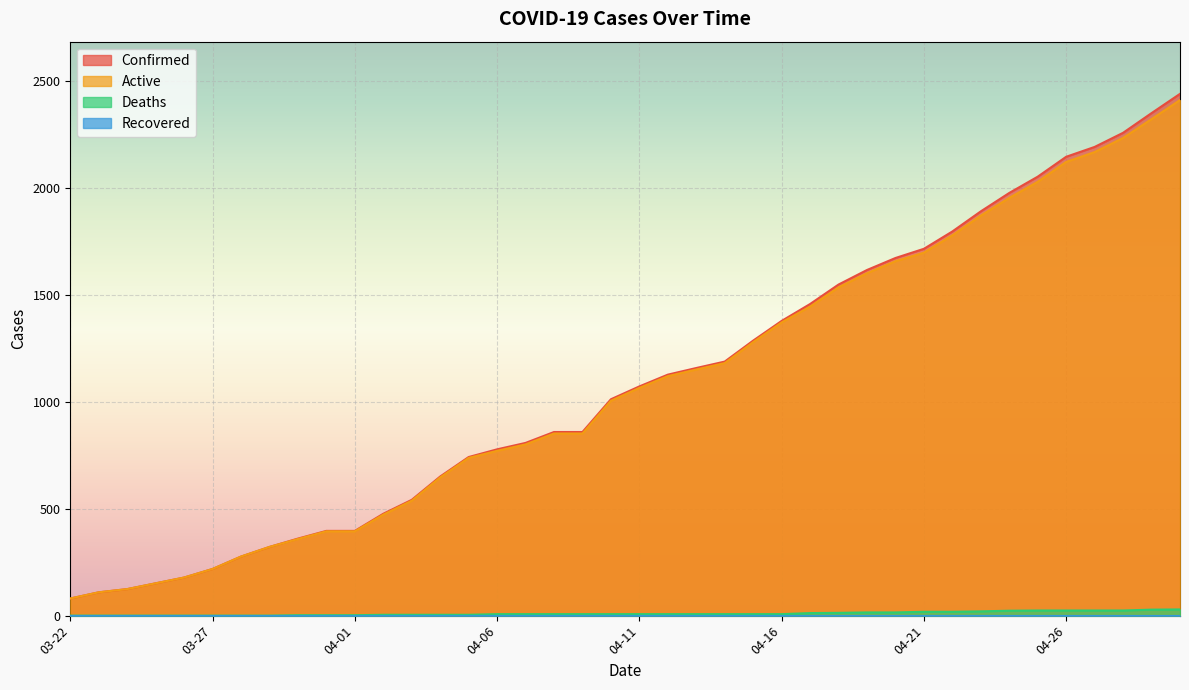

Which series has the largest total across all categories?

Confirmed